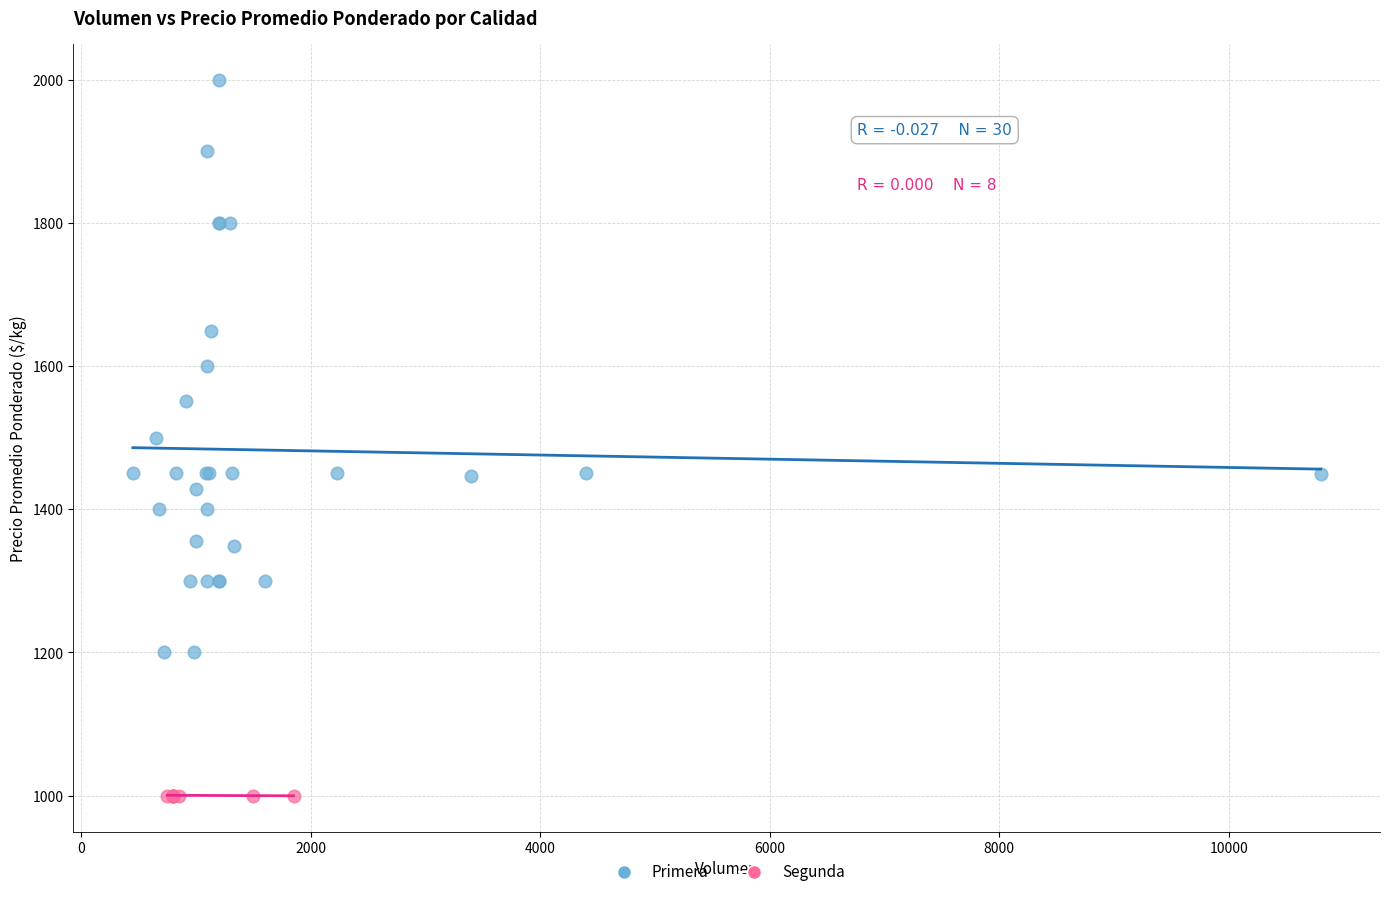

Which series reaches the minimum Y coordinate?

Segunda